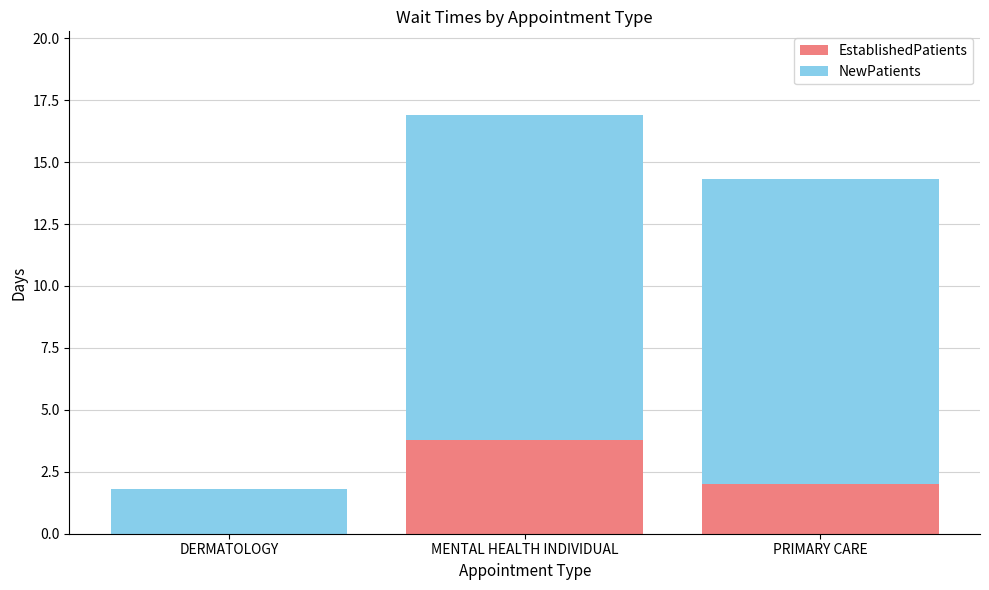

Is it true that EstablishedPatients equals 3.8 at MENTAL HEALTH INDIVIDUAL?

True